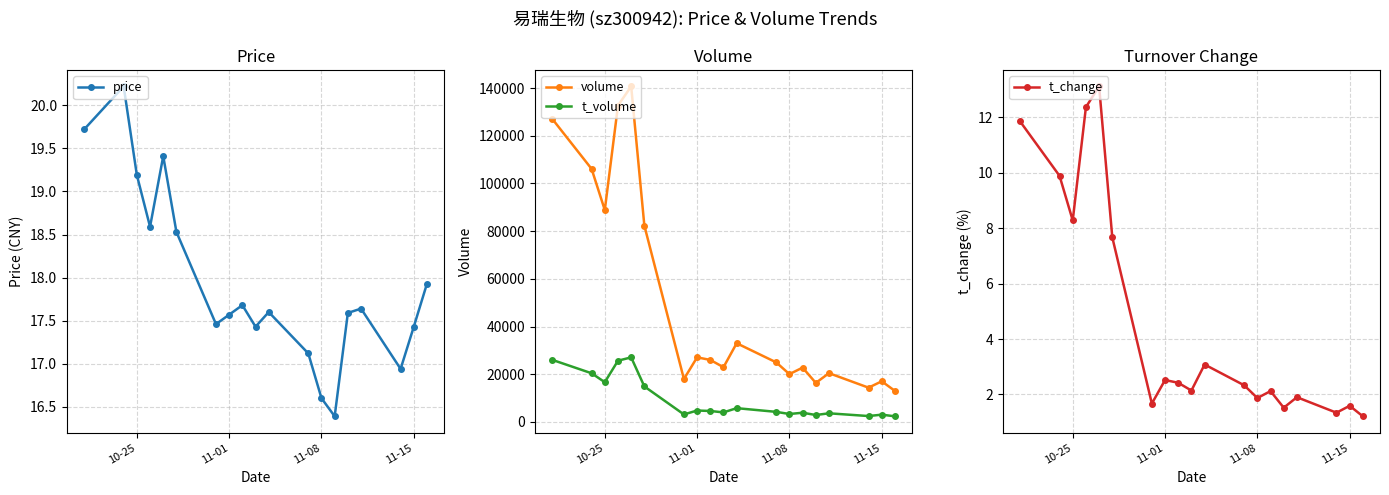

What is the difference between the second highest and minimum values in the t_volume series?

23710